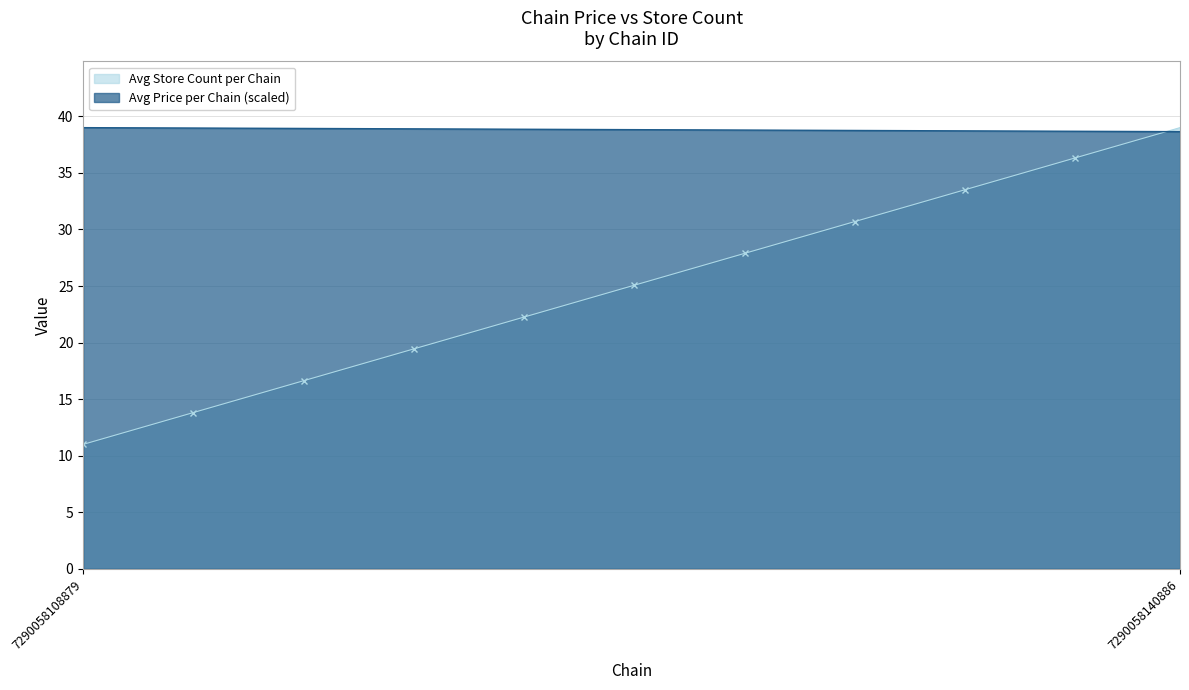

What is the difference between the highest and lowest values at 7290058140886?

0.4